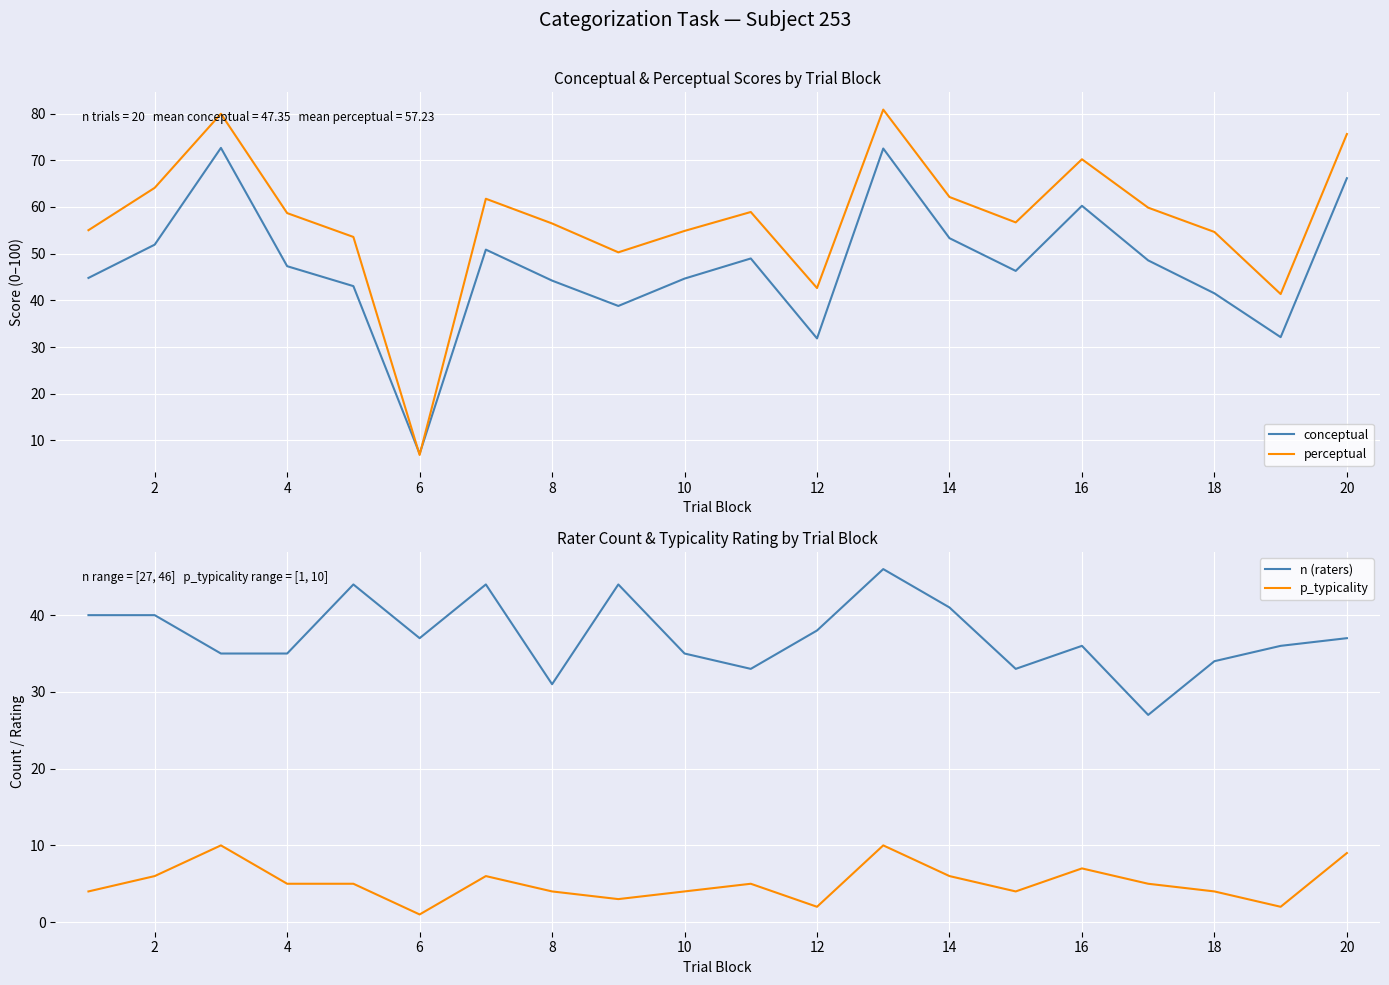

What is the minimum value for conceptual?

7.1